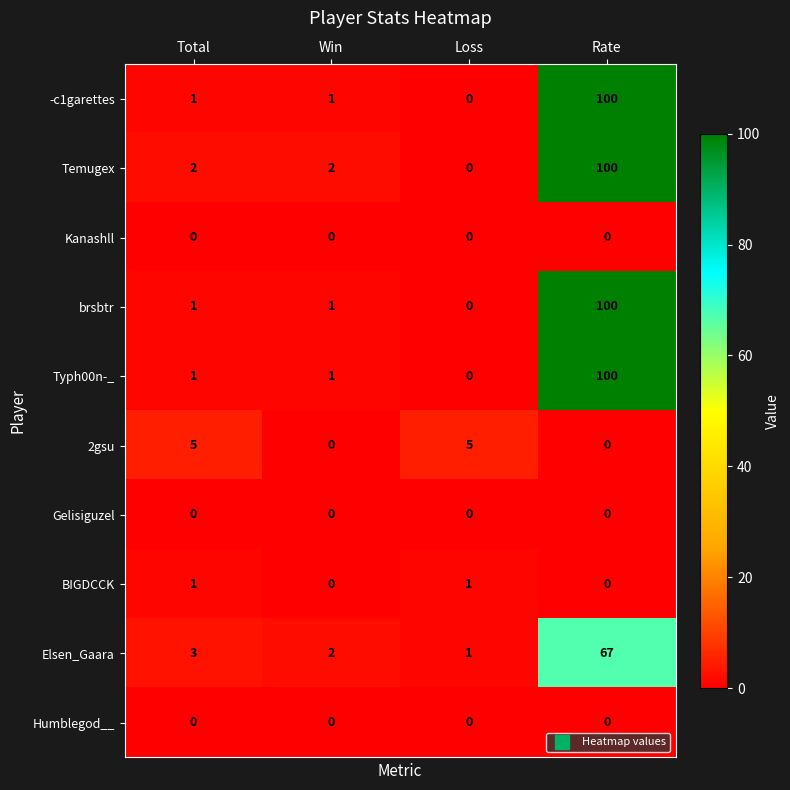

How many 2gsu values are between 0 and 5?

4